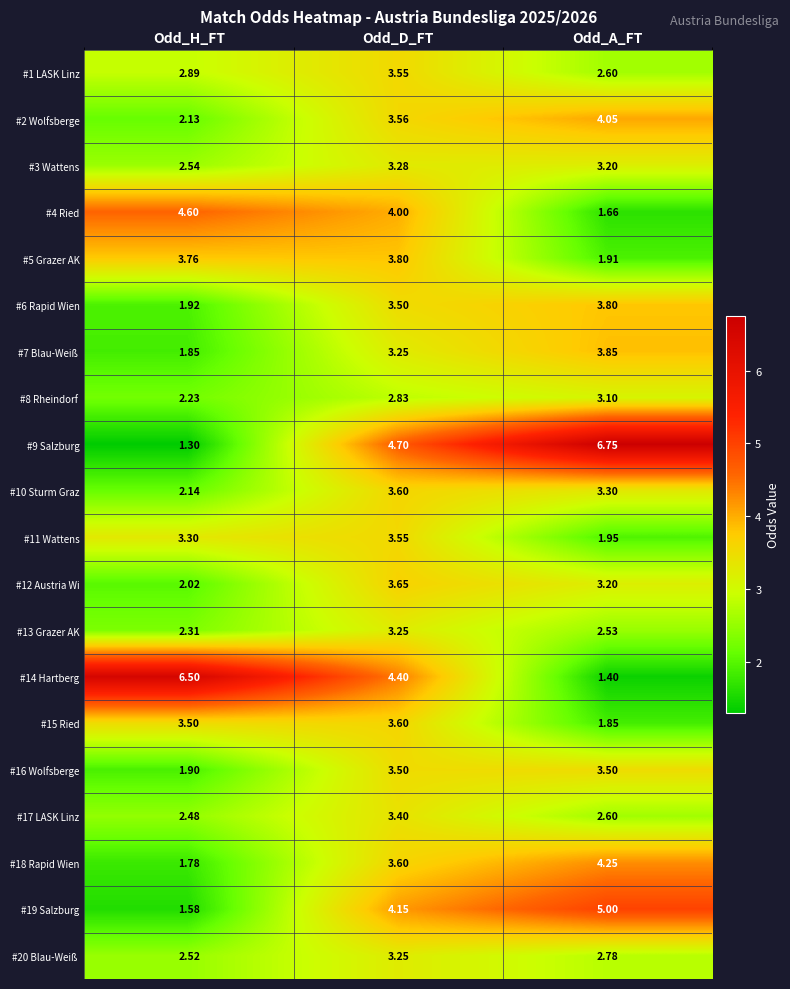

Which label corresponds to the largest value in the chart?

Odd_A_FT